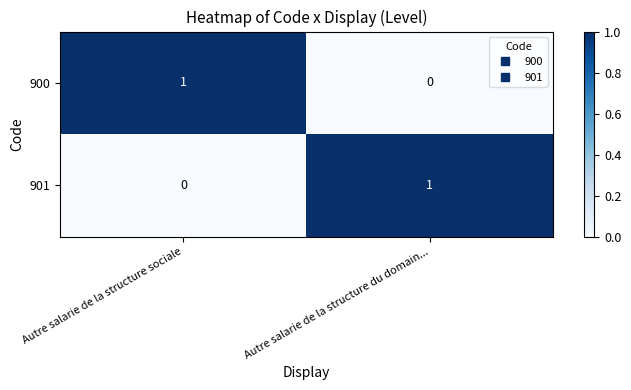

List the labels in order of 901 value, largest first.

Autre salarie de la structure du domain..., Autre salarie de la structure sociale